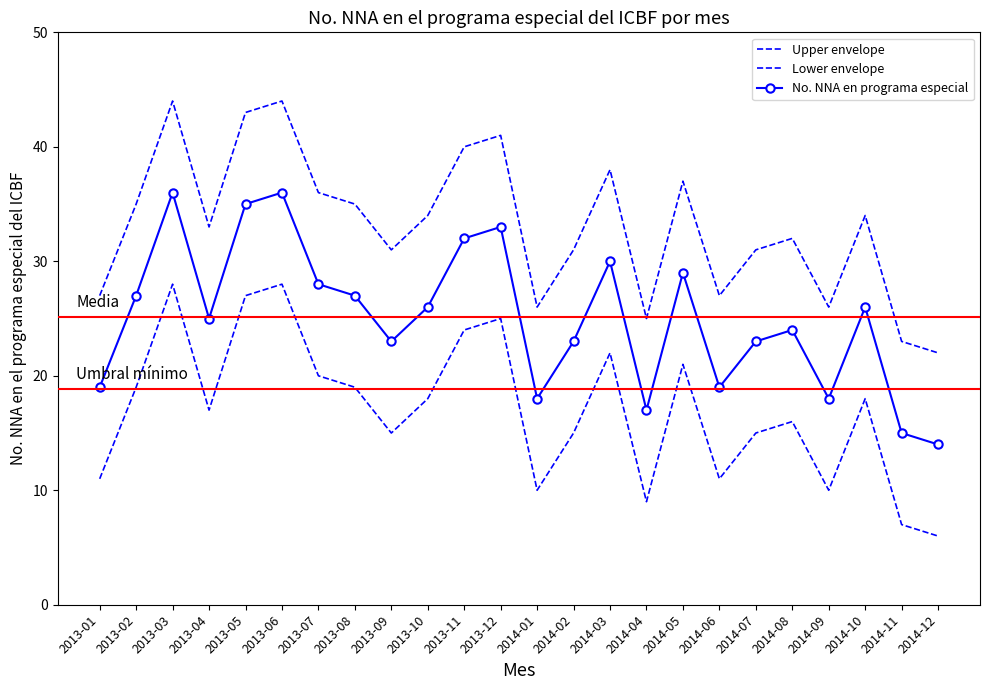

Which category has the lowest value in the Upper envelope series?

2014-12